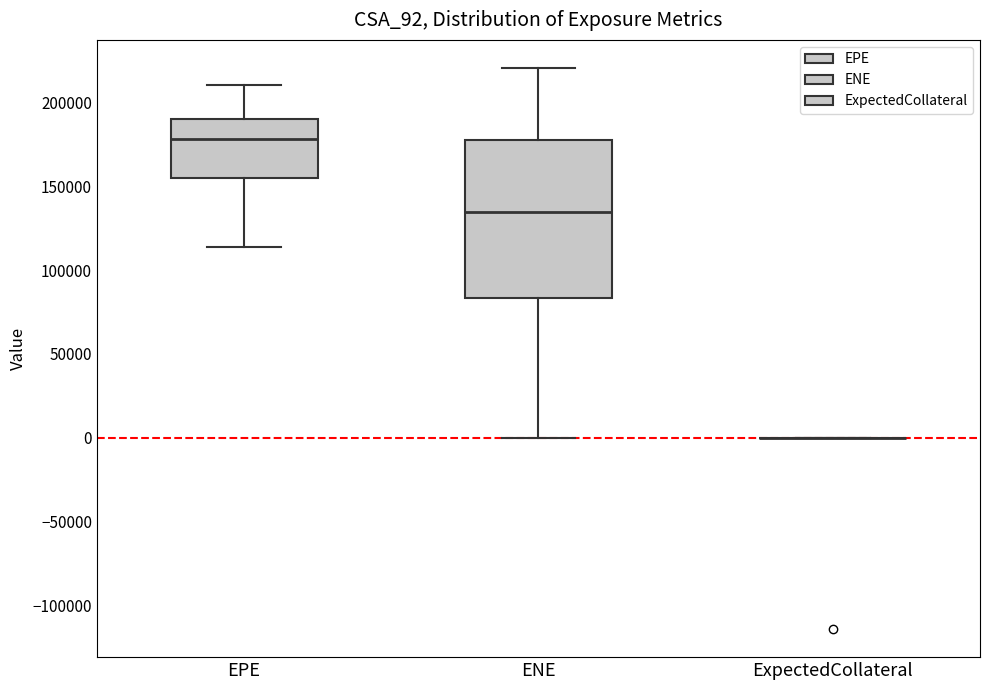

Which box is the tallest, from its lower edge to its upper edge?

ENE